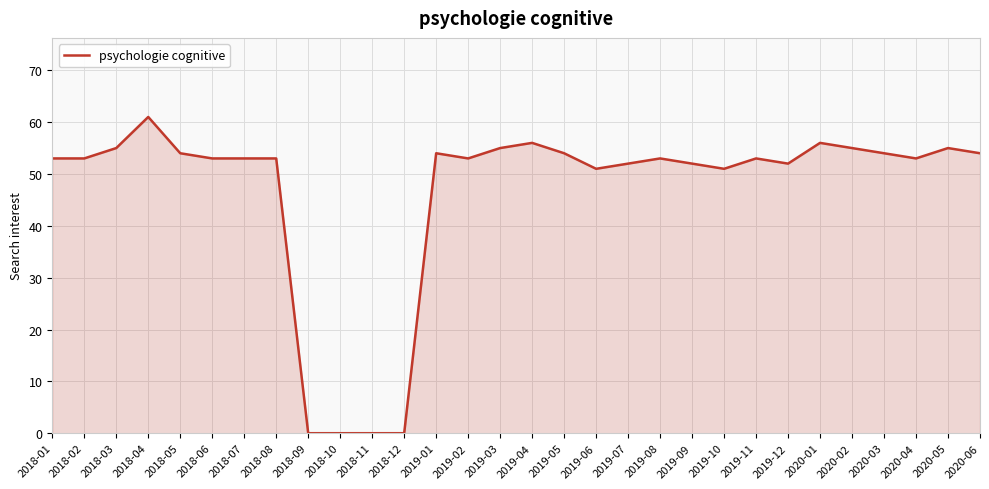

The value at 2019-01 is 74. True or false?

False